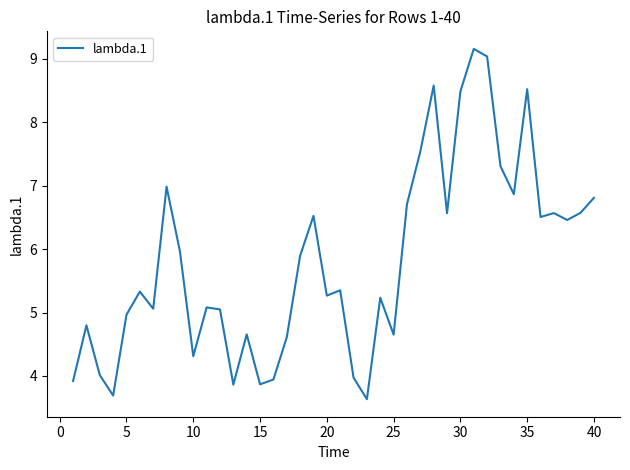

What is the smallest value displayed?

3.6